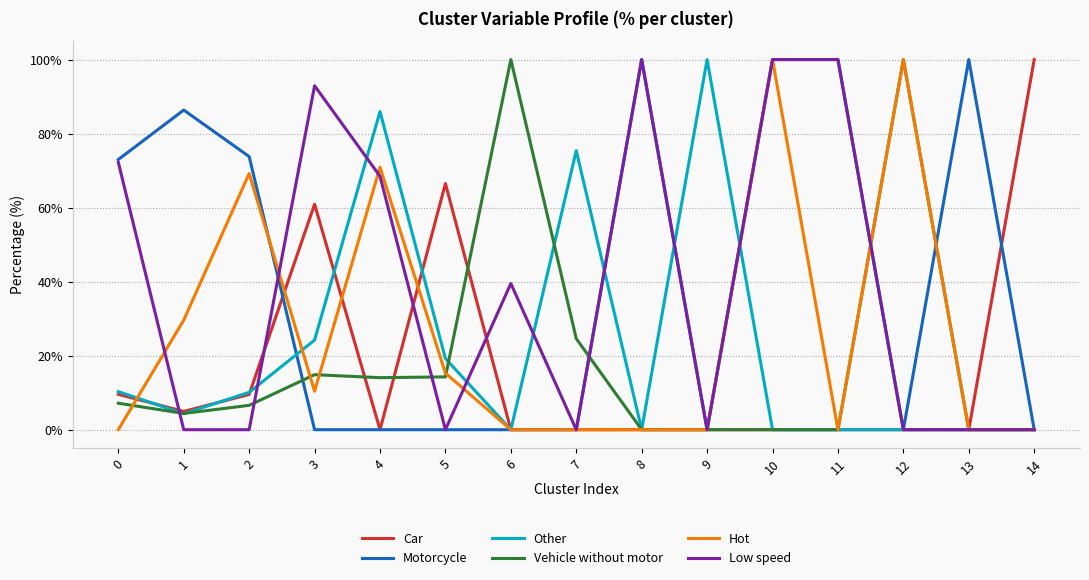

Which series changed the most between 5 and 14?

Car